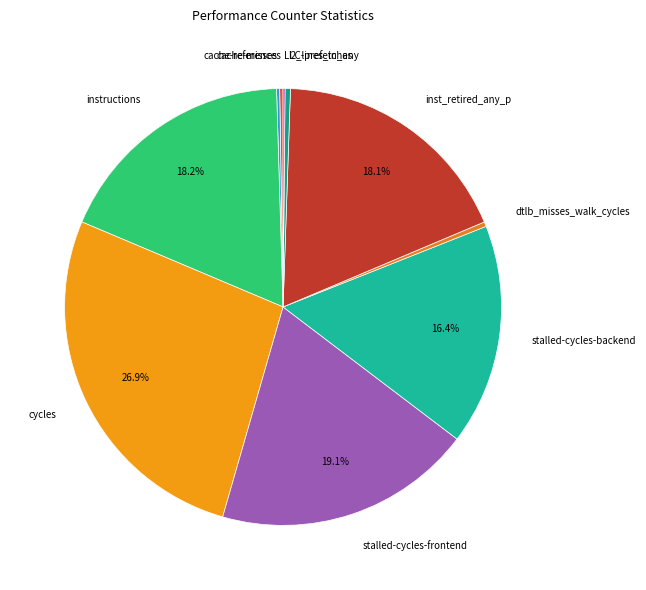

To the nearest percent, what is the combined percentage of dtlb_misses_walk_cycles and l2_lines_in_any?

1%